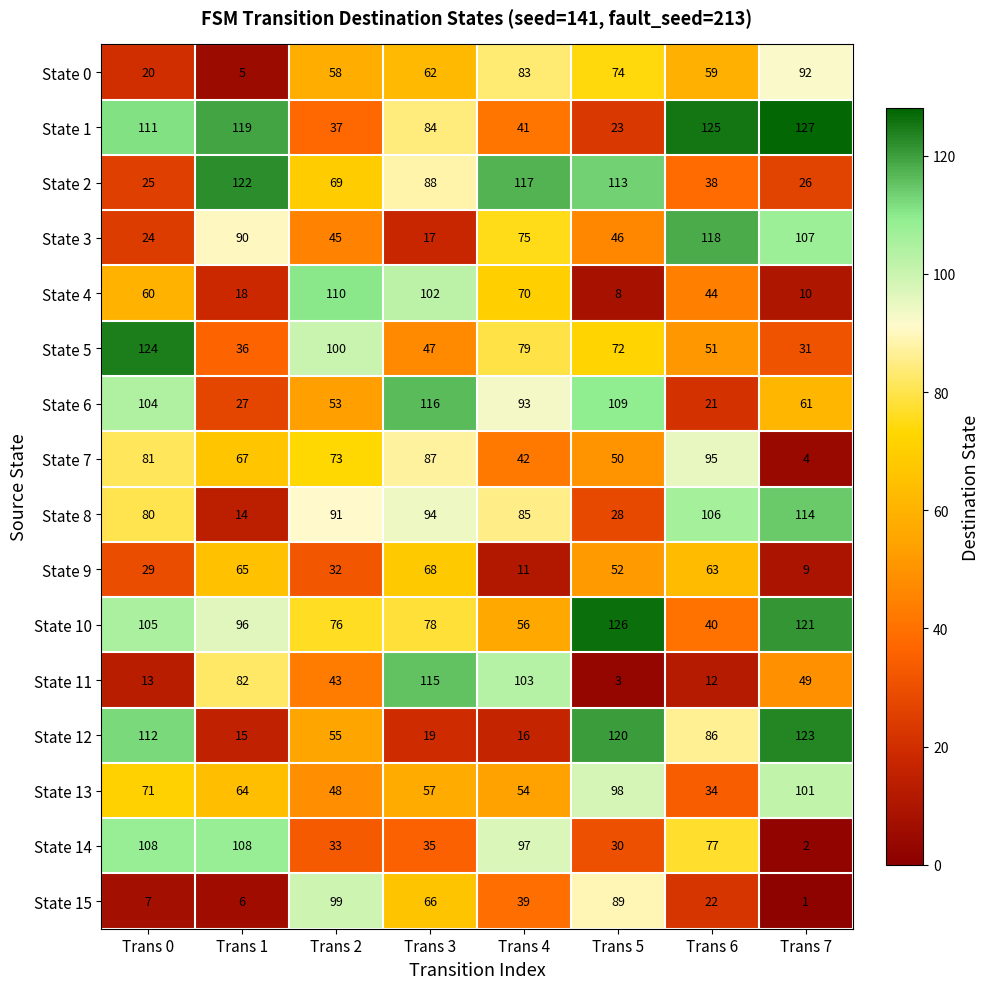

What is the spread (max minus min) of values at Trans 3?

99